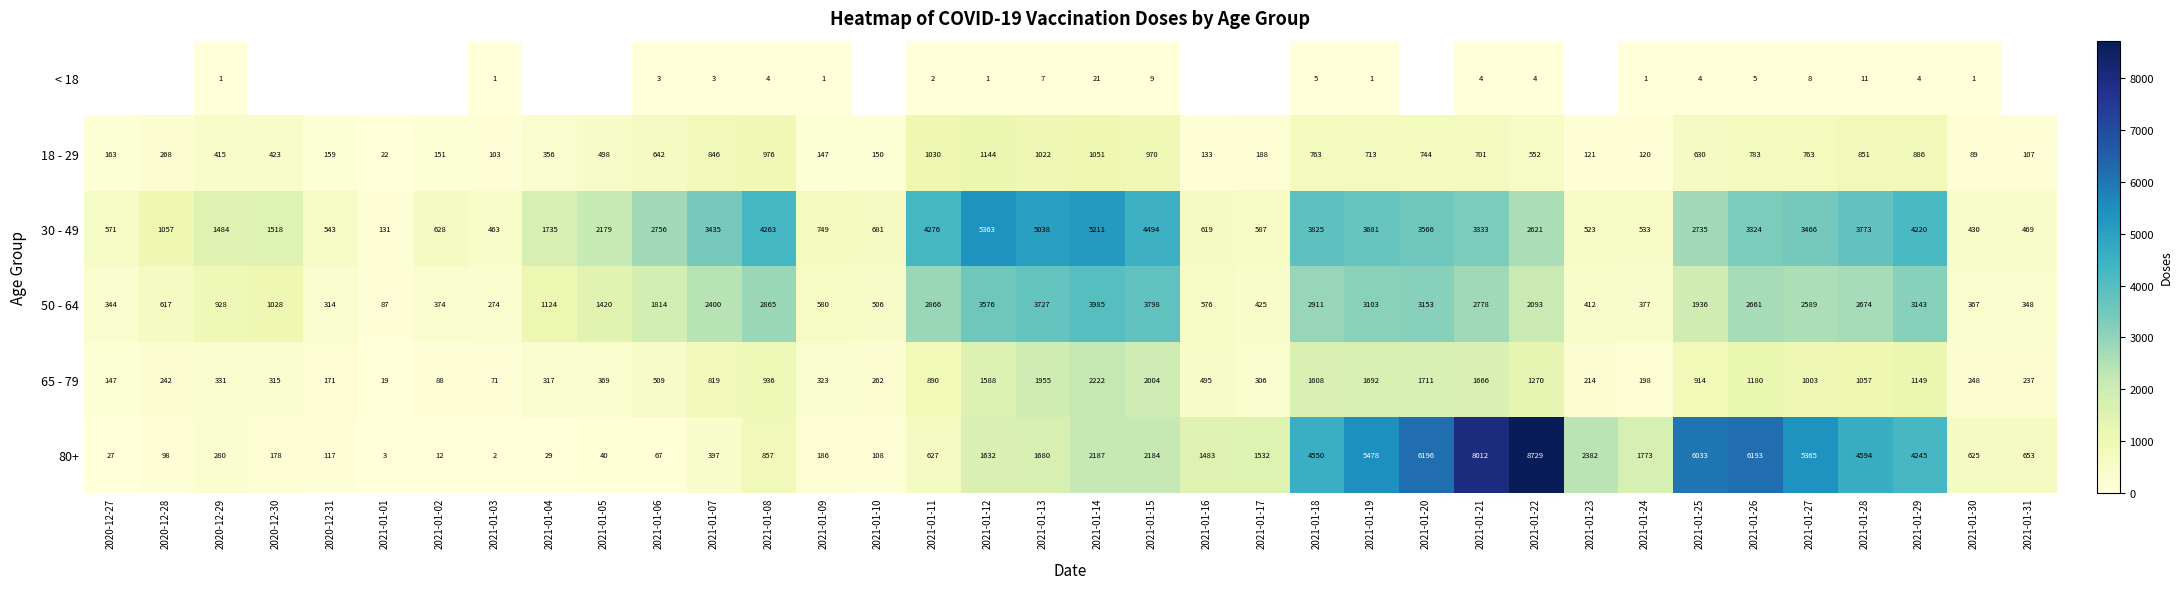

Is the value of 50 - 64 at 2021-01-11 greater than the value of 30 - 49 at 2021-01-26?

No